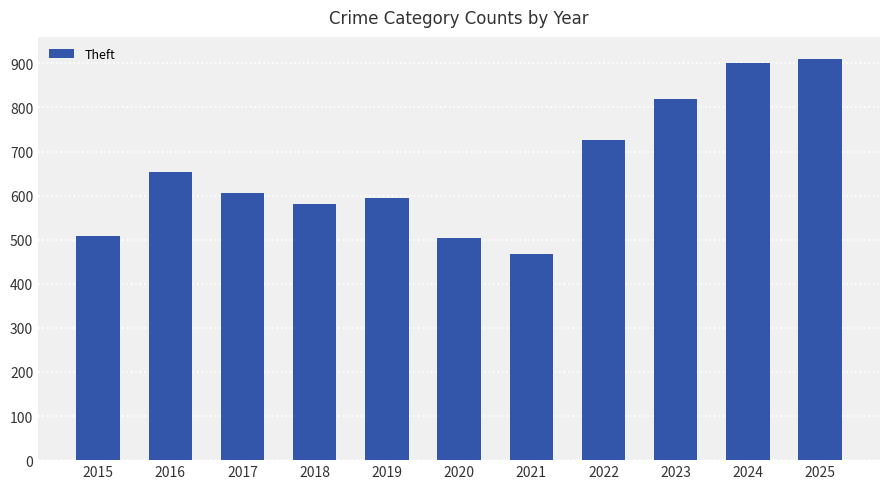

The chart shows a value of 627 at 2021. True or false?

False